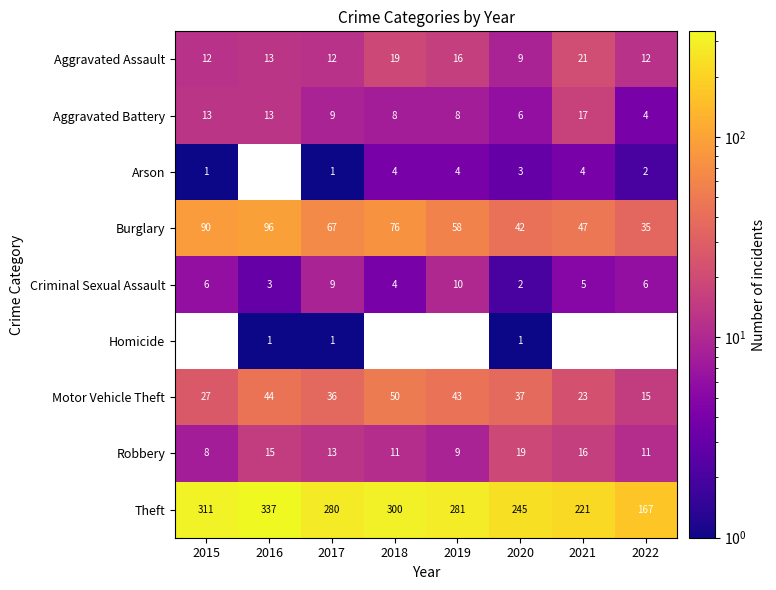

Read the Motor Vehicle Theft value at 2022.

15